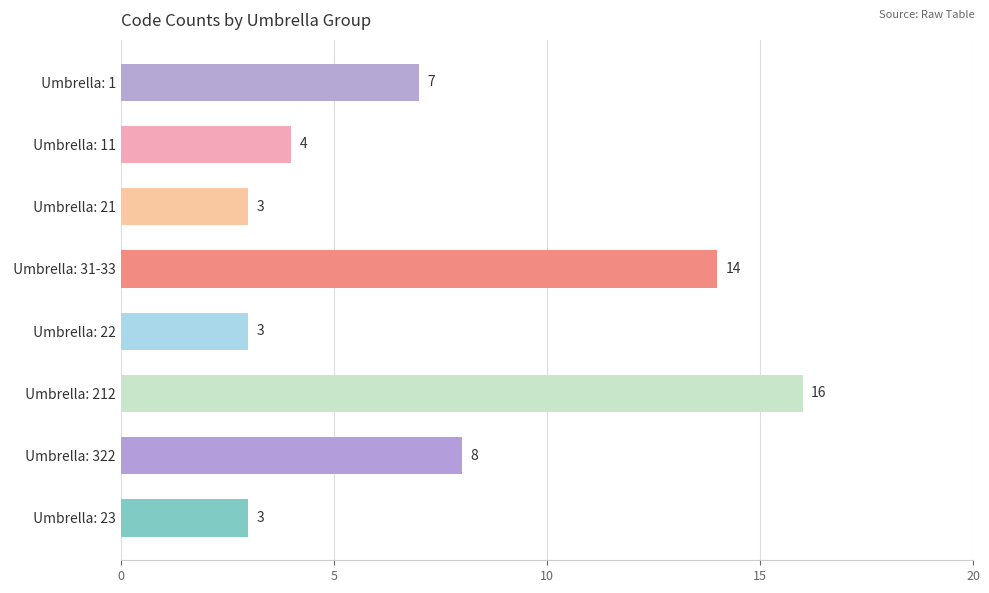

Reading top to bottom, list all the values displayed in this chart.

7	4	3	14	3	16	8	3